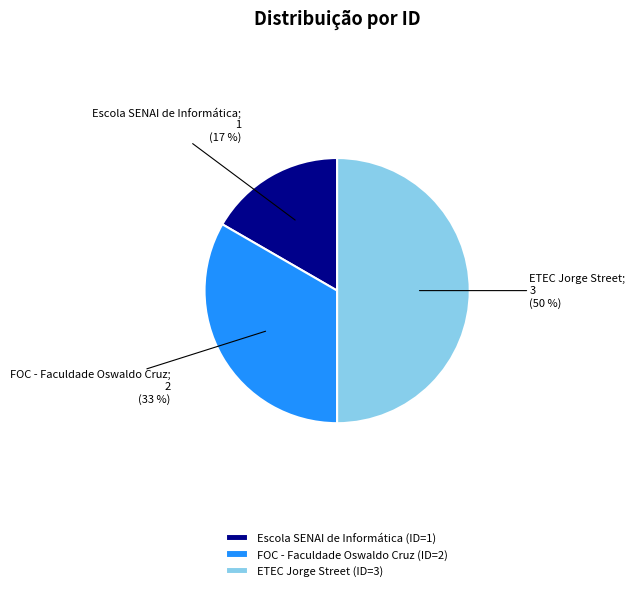

Which slice is the largest?

ETEC Jorge Street